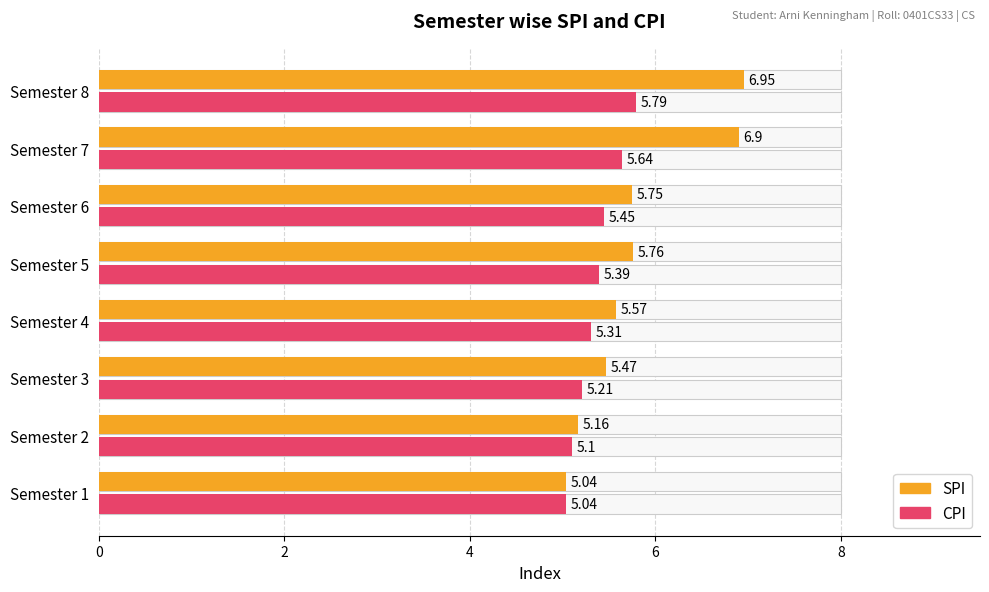

What is the value of the CPI bar at the 3rd from the left?

5.2